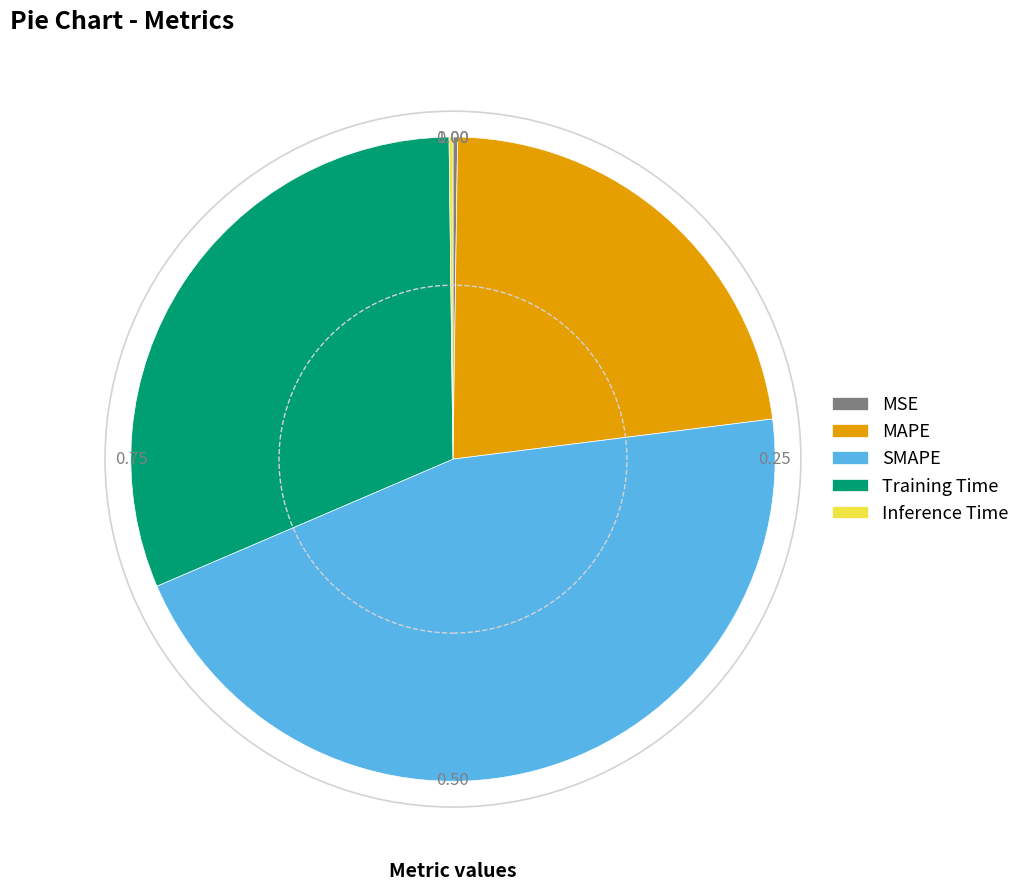

Approximately how many times larger is the value at SMAPE compared to Training Time?

1.5